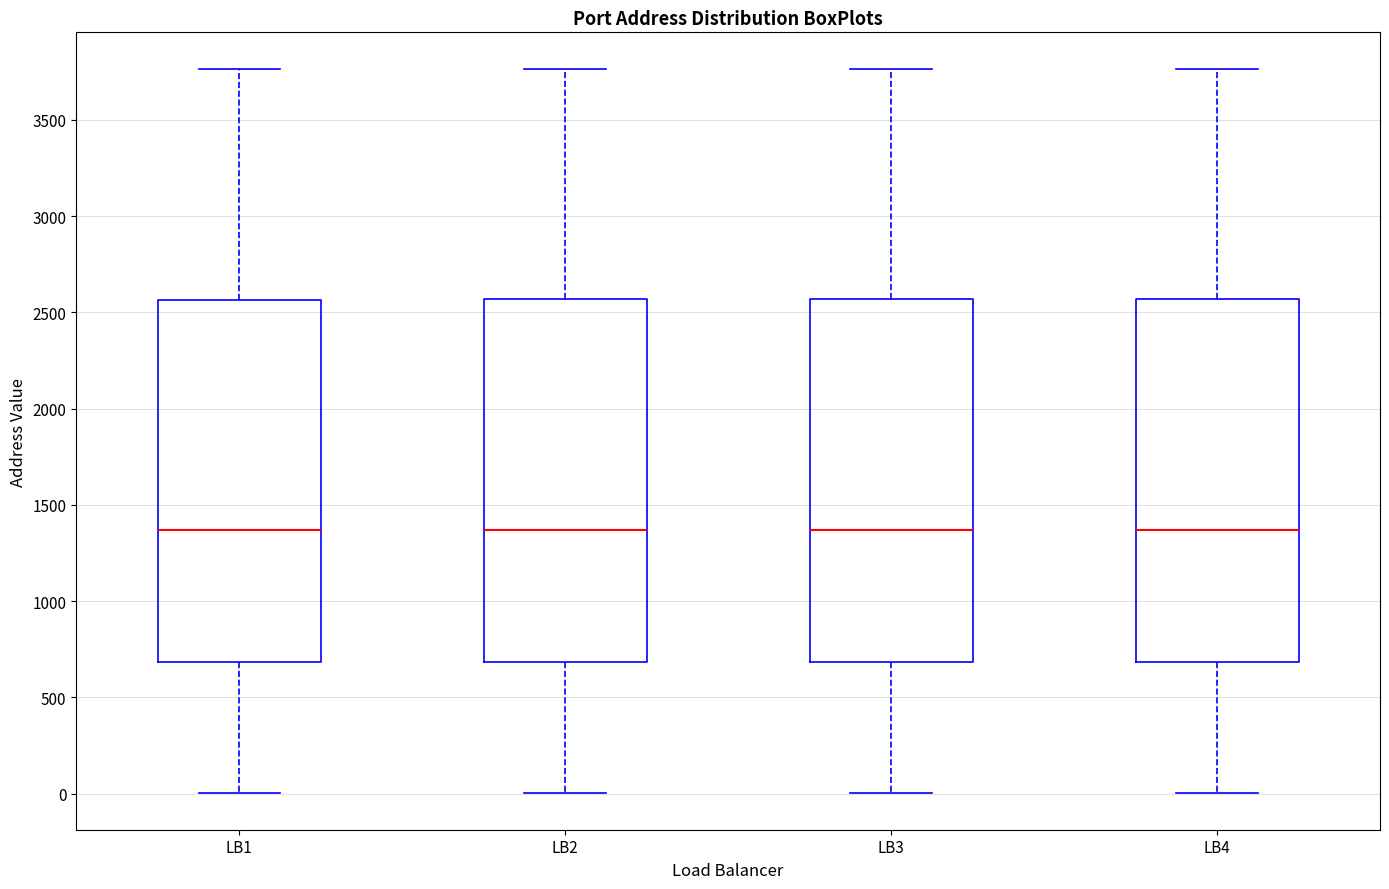

Reading left to right, transcribe this box plot: for each box, give where its median line is, the range the box spans, and where its two whiskers end, as read against the y-axis. The values are not printed on the chart, so give them approximately, as read against the axis.

LB1: median 1350, box 700 to 2550, whiskers 0 to 3750
LB2: median 1350, box 700 to 2550, whiskers 0 to 3750
LB3: median 1350, box 700 to 2550, whiskers 0 to 3750
LB4: median 1350, box 700 to 2550, whiskers 0 to 3750